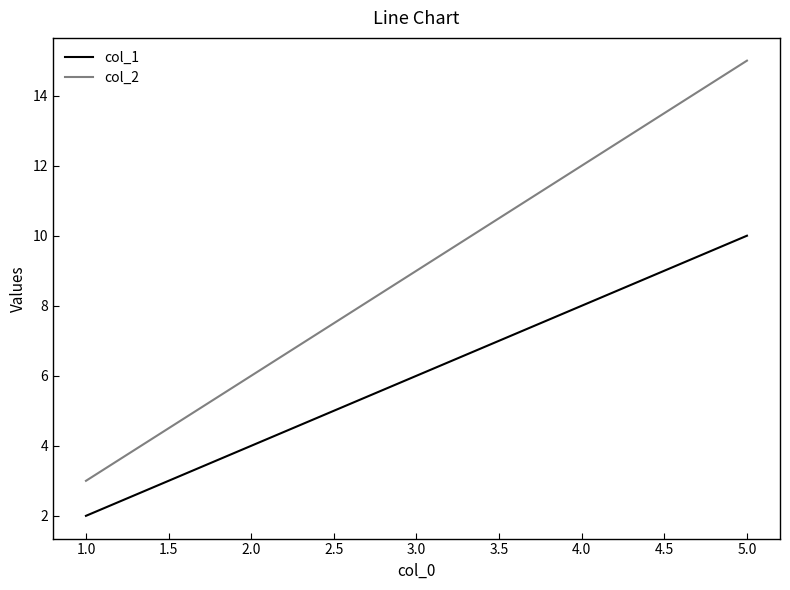

What is the sum of all col_2 values?

45